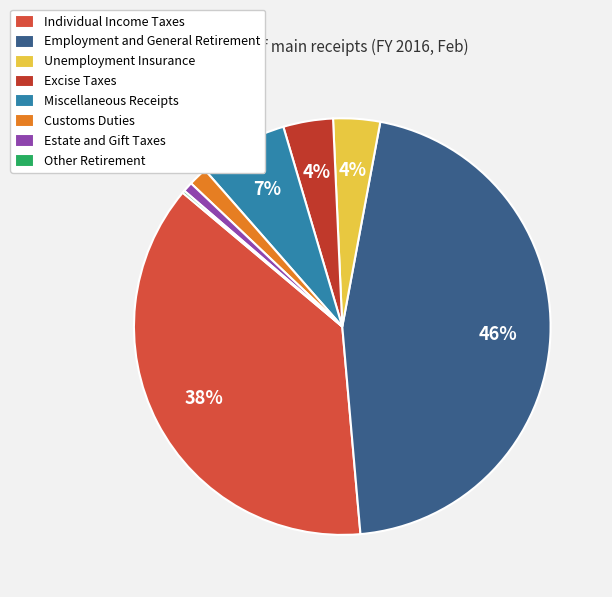

What is the change in value from Excise Taxes to Customs Duties?

-4121